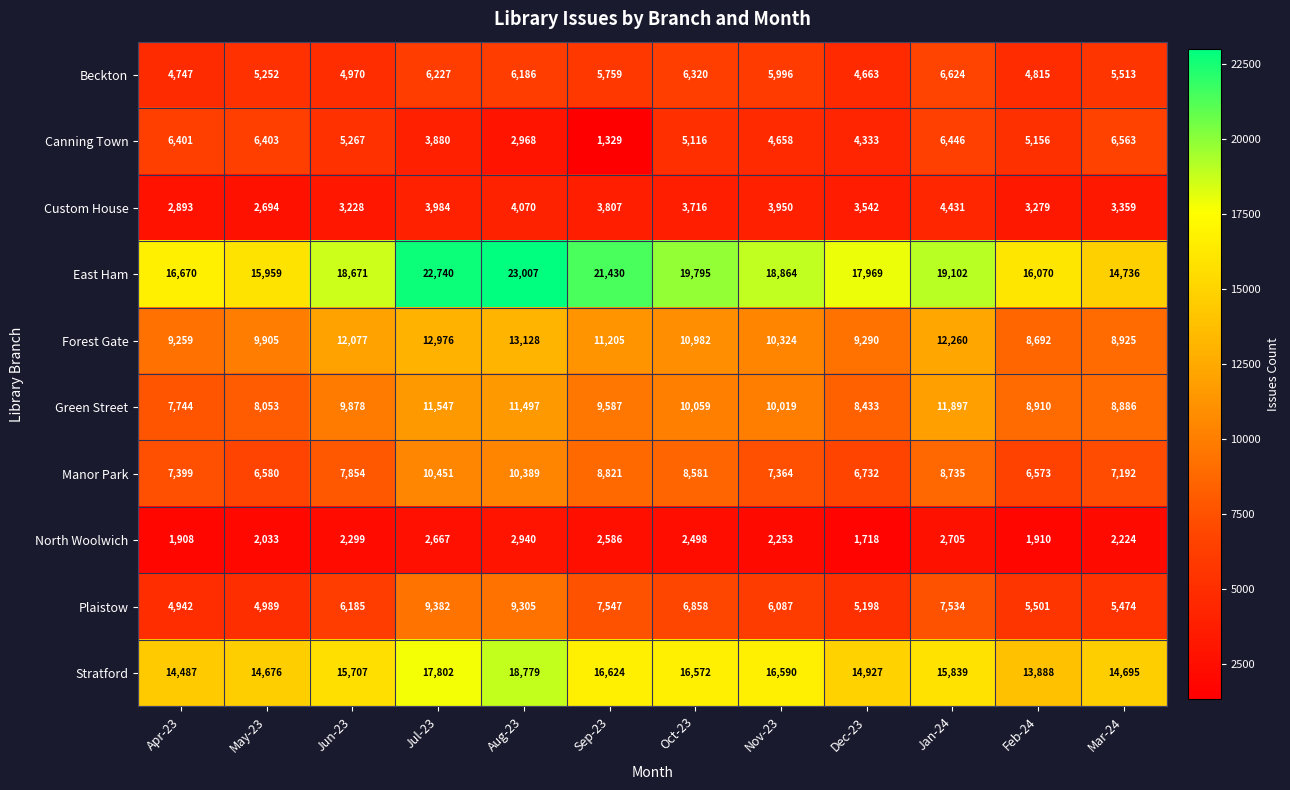

Which series has the largest total across all categories?

East Ham